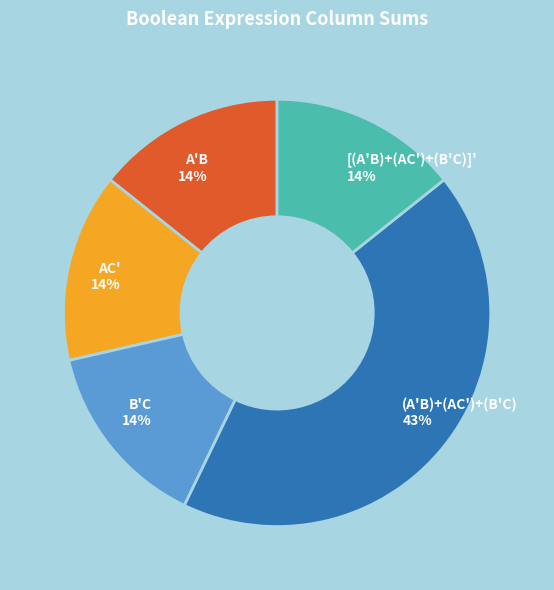

Do [(A'B)+(AC')+(B'C)]' and A'B together represent more than half of the pie?

No